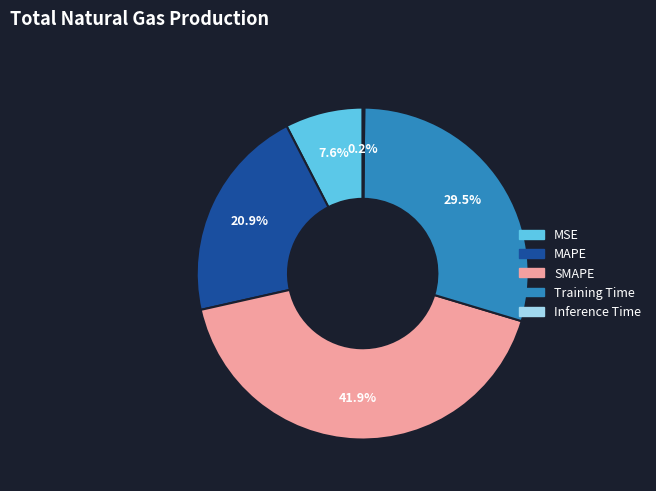

Between Training Time and MAPE, which is larger?

Training Time